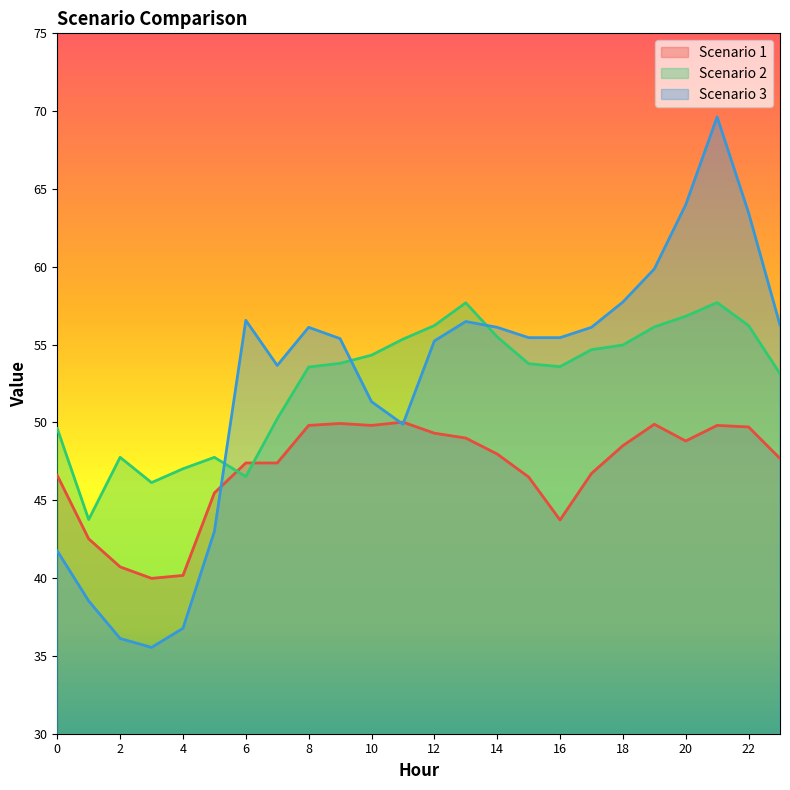

What is the difference between the highest and lowest values at 18?

9.2